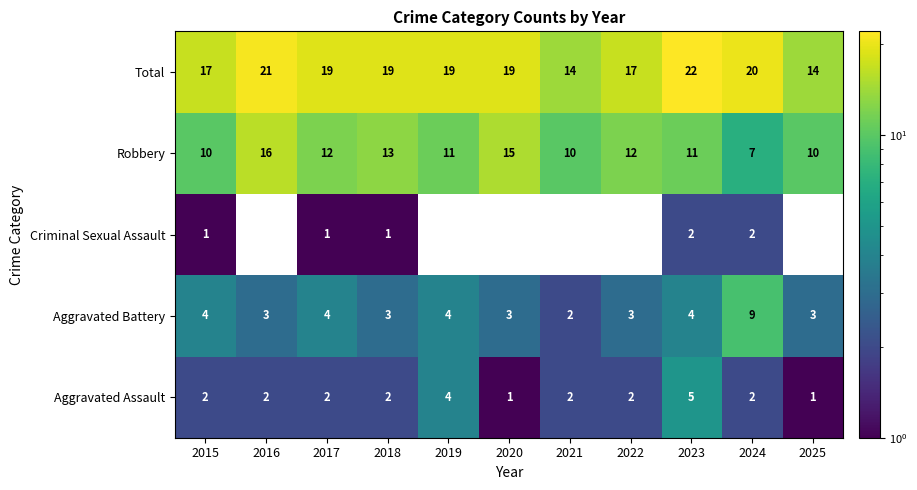

How many data points does each series have?

11